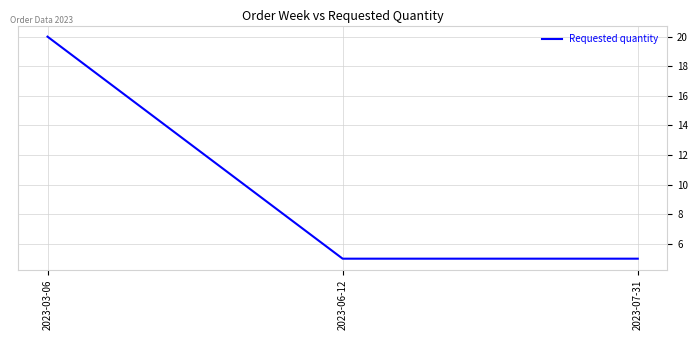

What position from the left is 2023-03-06?

1